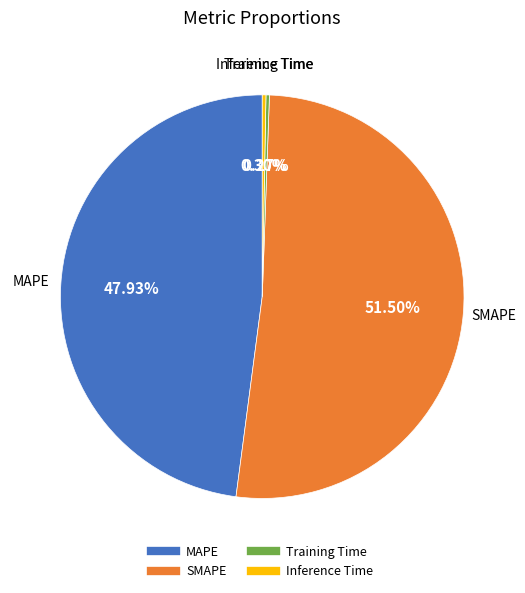

Combined, do Inference Time and MAPE account for over 50%?

No